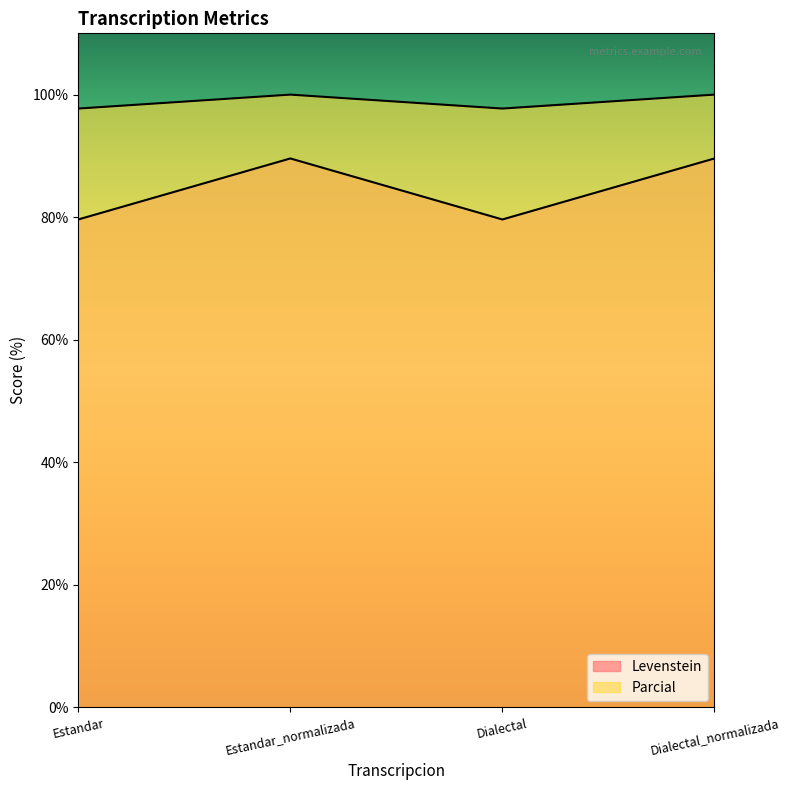

What is the value of the Parcial point at the 1st from the left?

79.6